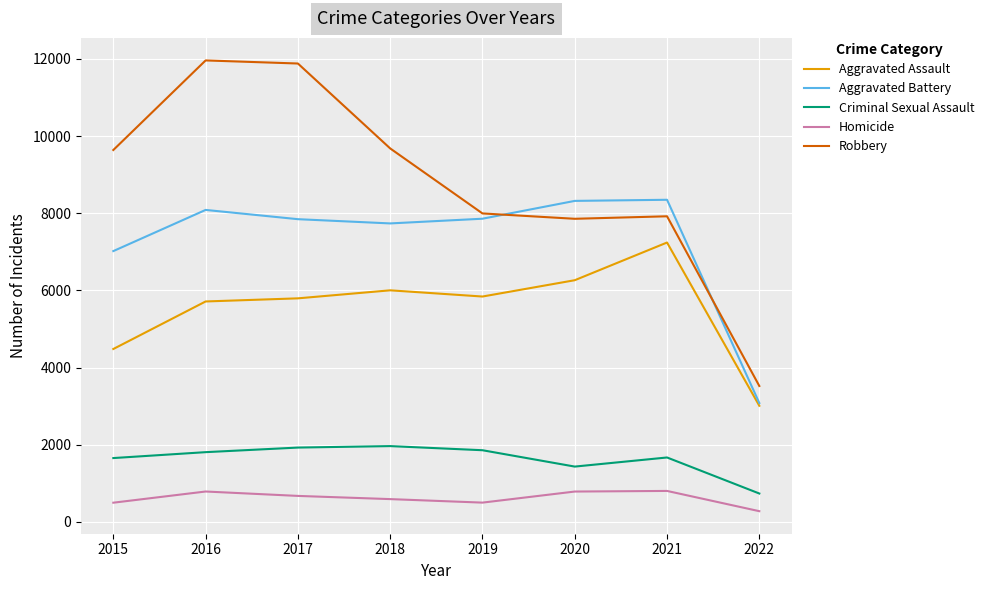

List the series in order of their peak value, highest first.

Robbery, Aggravated Battery, Aggravated Assault, Criminal Sexual Assault, Homicide